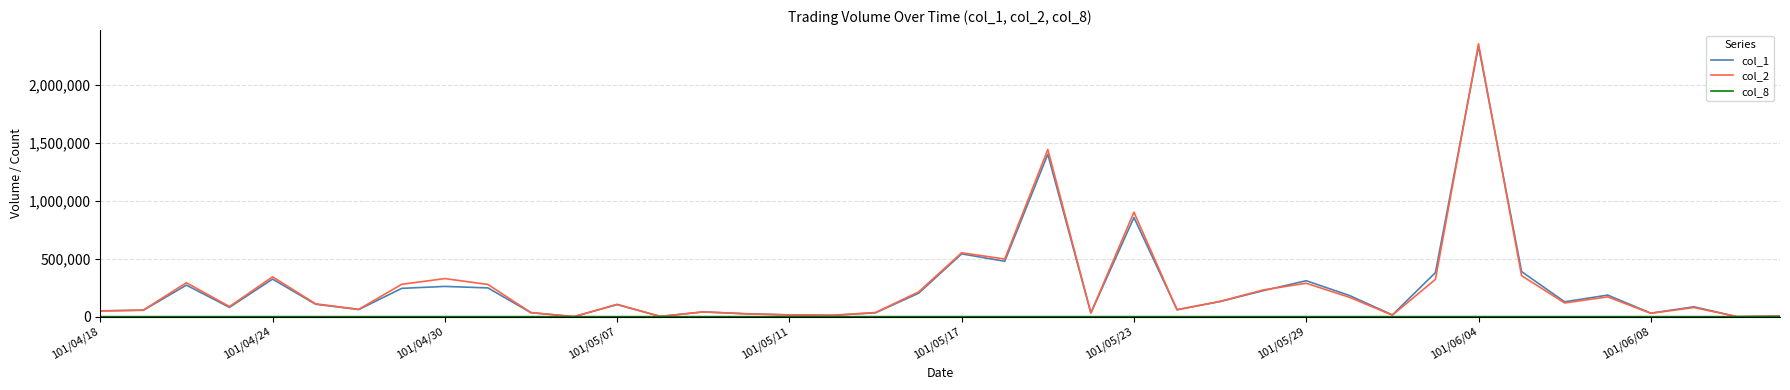

What is the greatest value displayed?

2356430